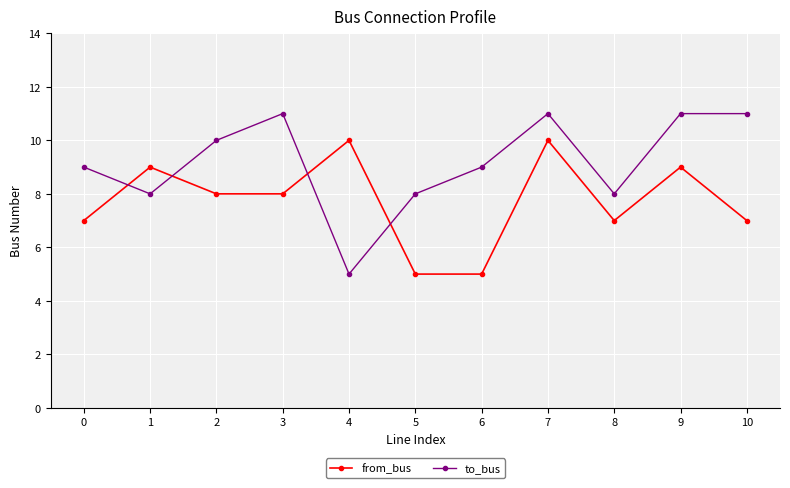

What is the highest value of the to_bus series?

11